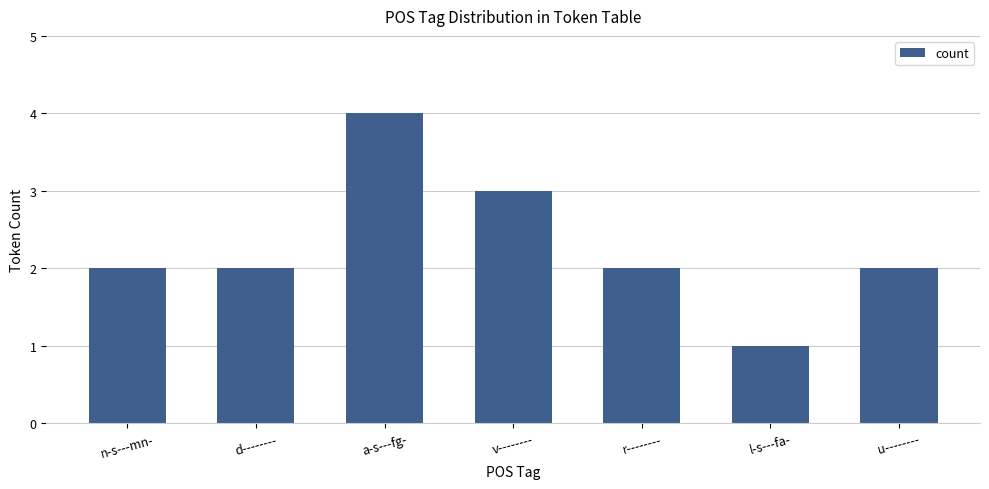

The chart shows a value of 1 at l-s---fa-. True or false?

True